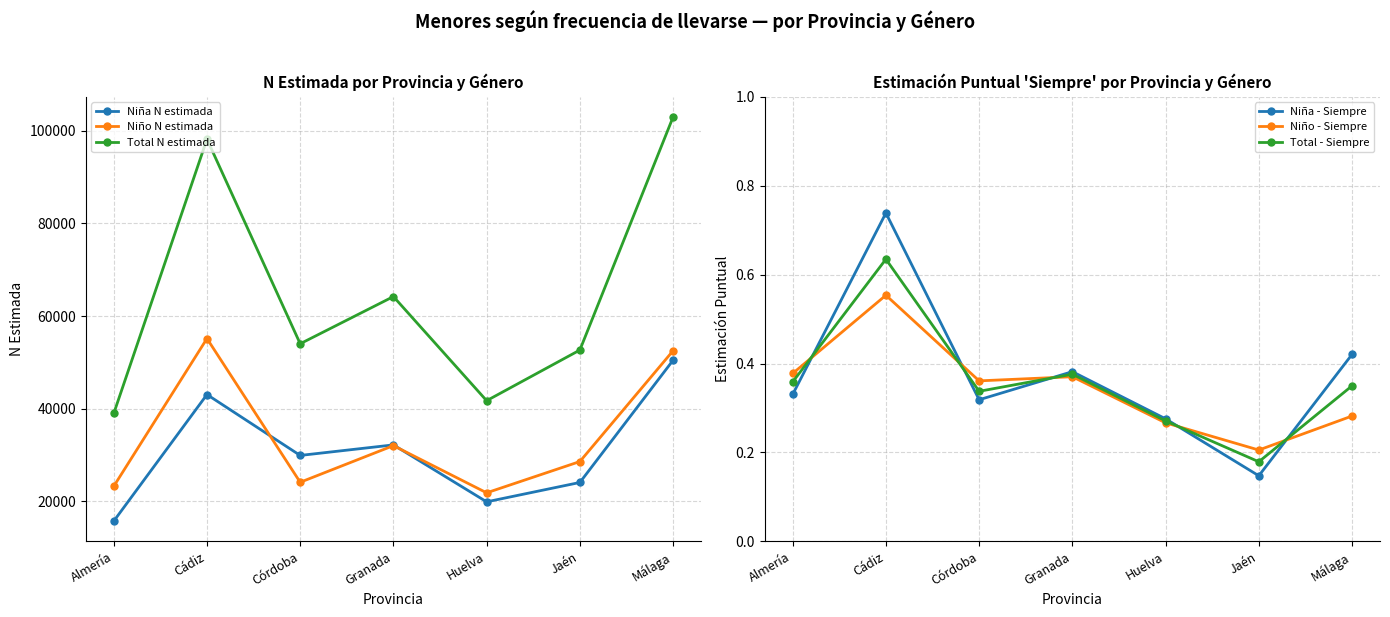

True or false: Niño - Siempre and Niña - Siempre cross at least once.

True